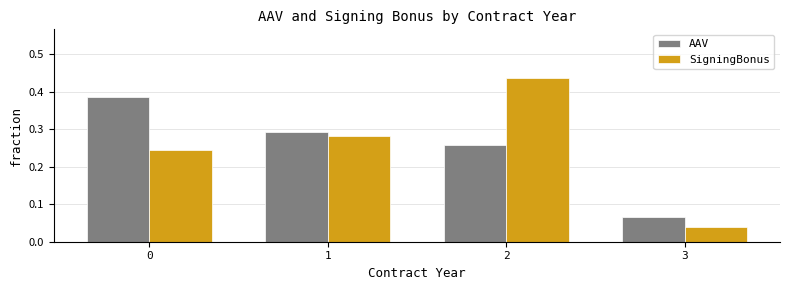

Between 0 and 2, which series saw the biggest shift?

SigningBonus